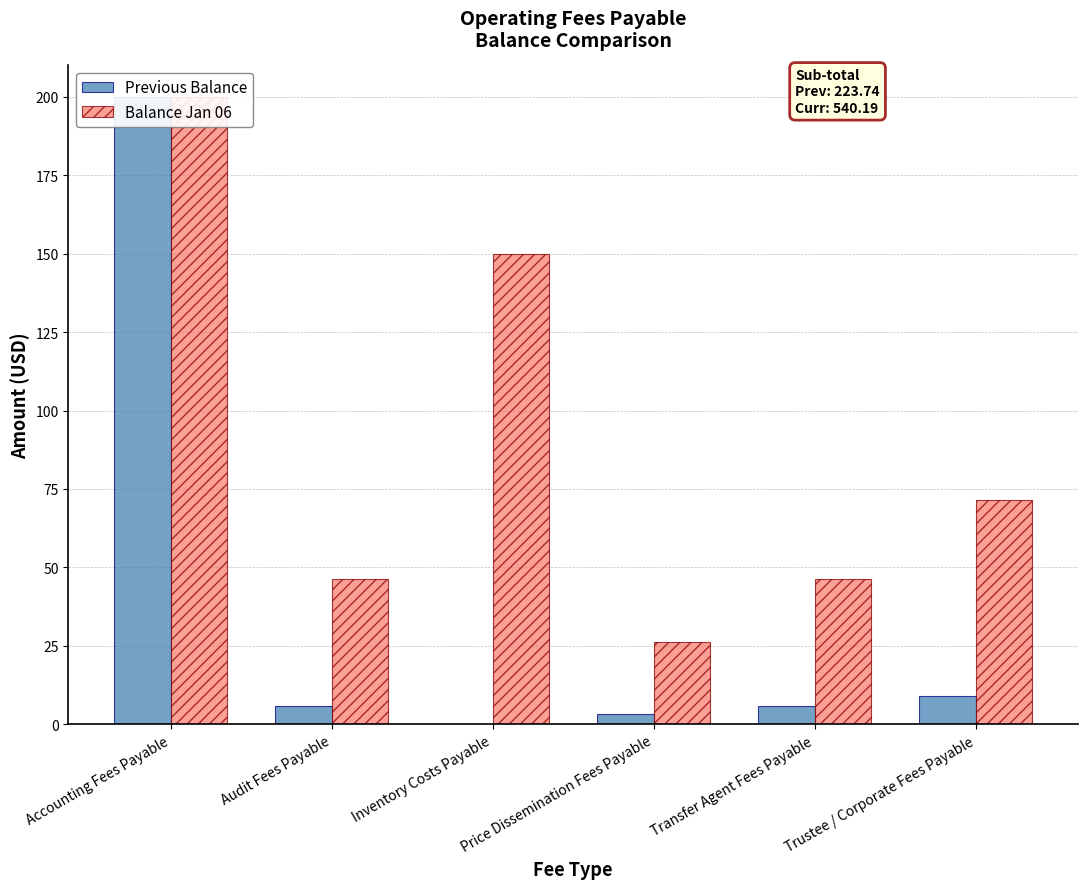

What is the difference between the Previous Balance values at Price Dissemination Fees Payable and Accounting Fees Payable?

196.7